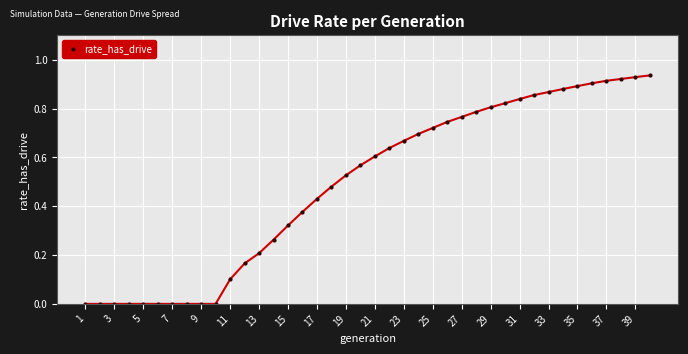

Does the chart have visible grid lines?

Yes